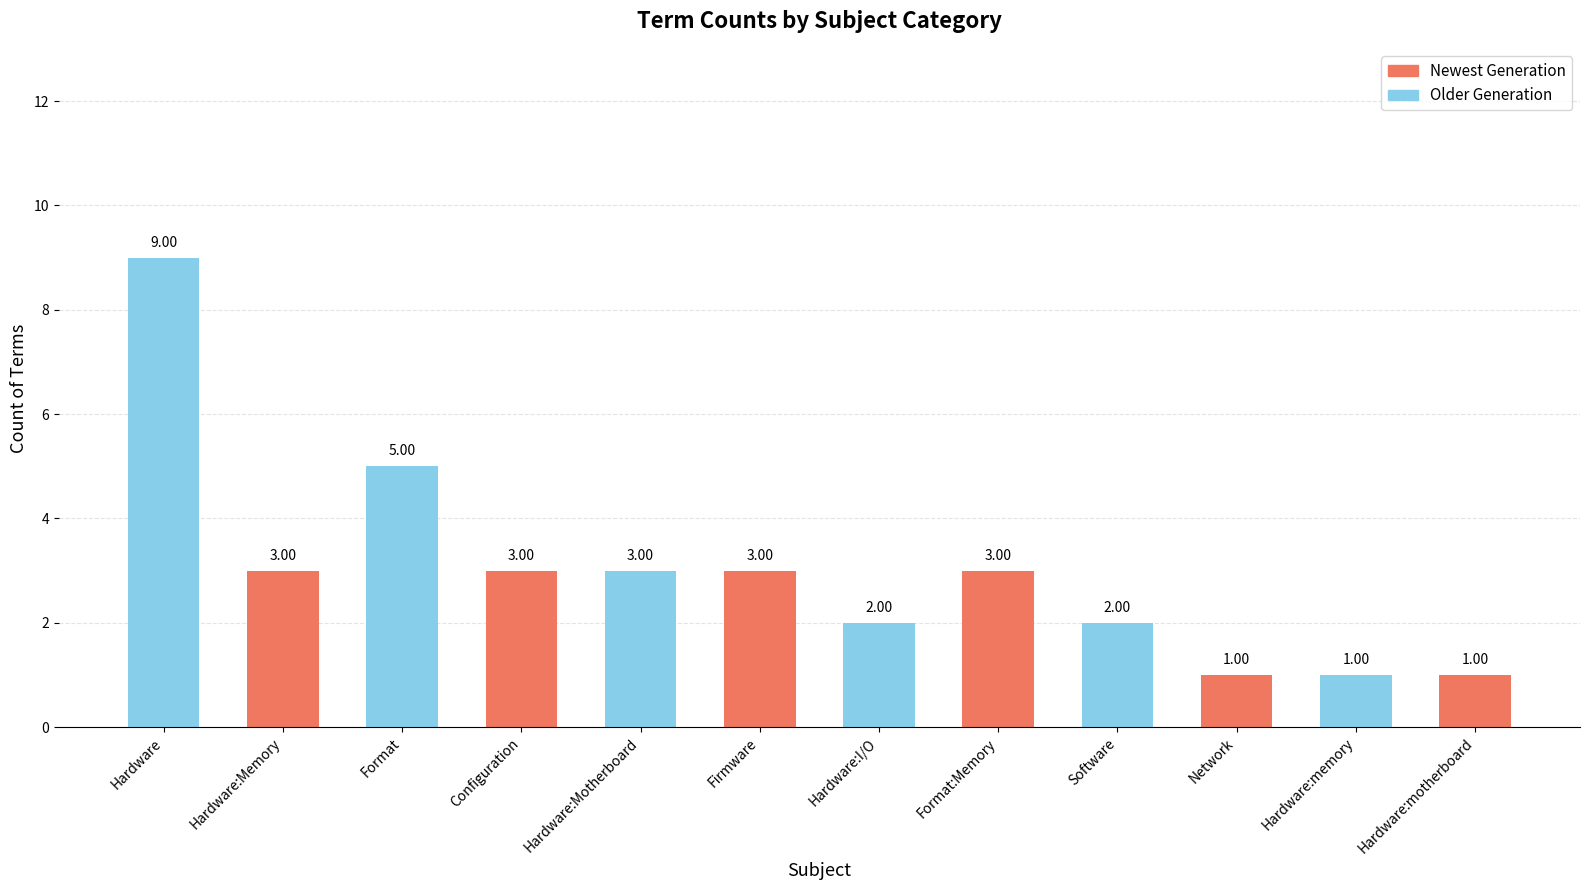

Rank the series by their average value, from highest to lowest.

Older Generation, Newest Generation